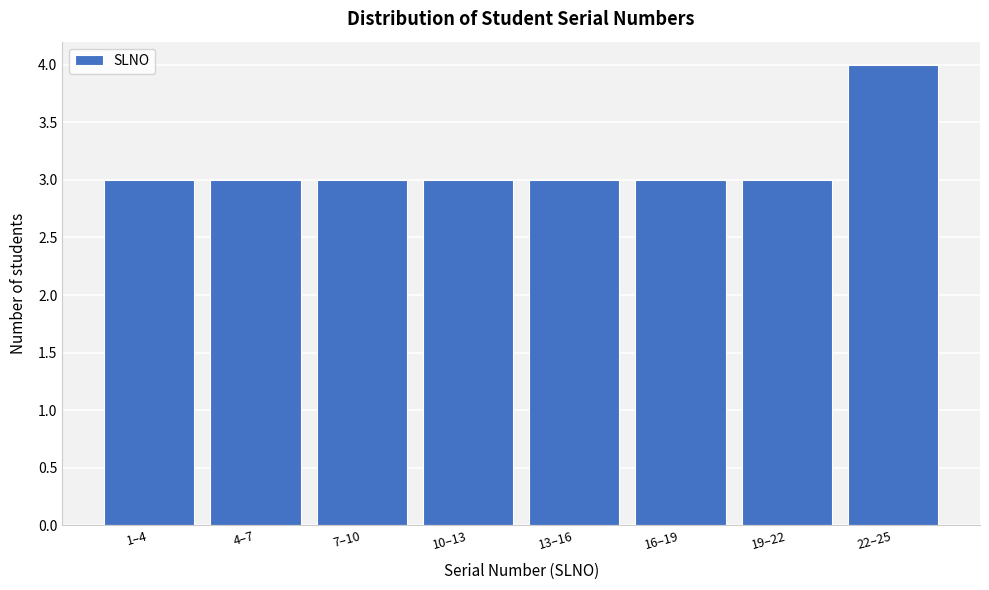

Reading left to right, list all the values displayed in this chart.

3	3	3	3	3	3	3	4